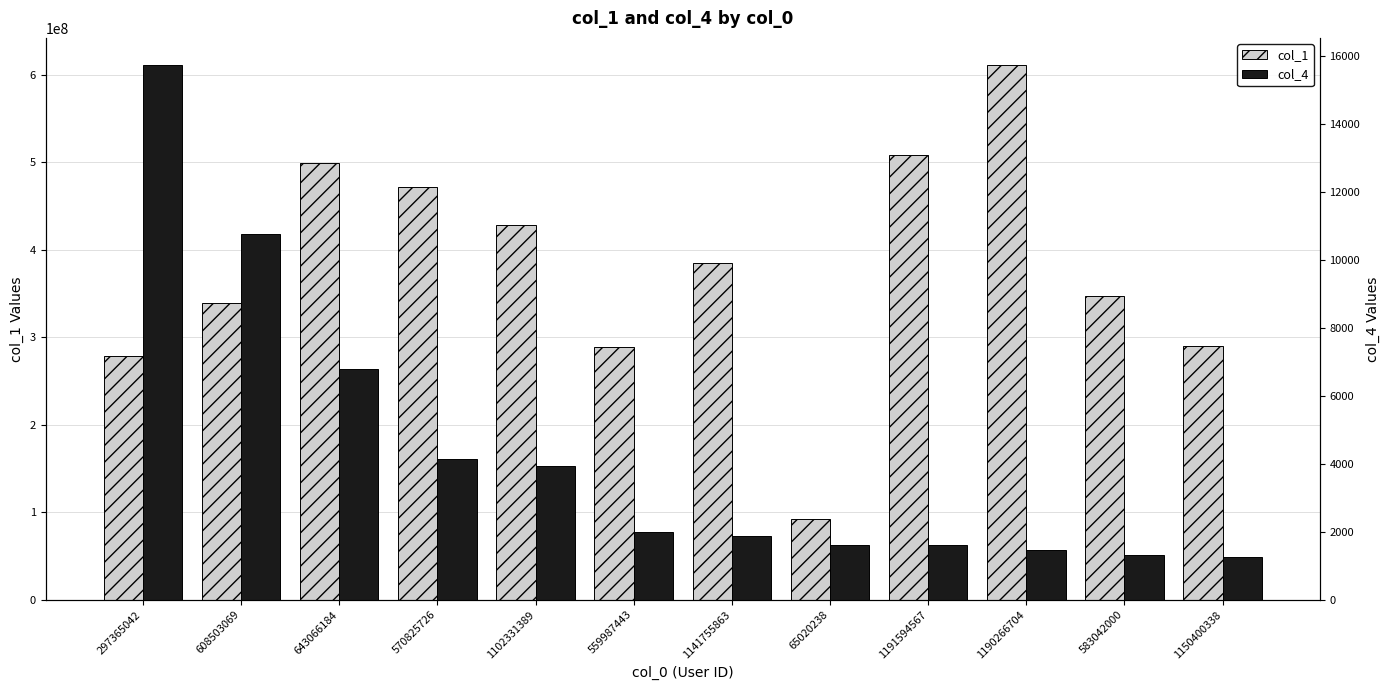

Which series has the largest total across all categories?

col_1